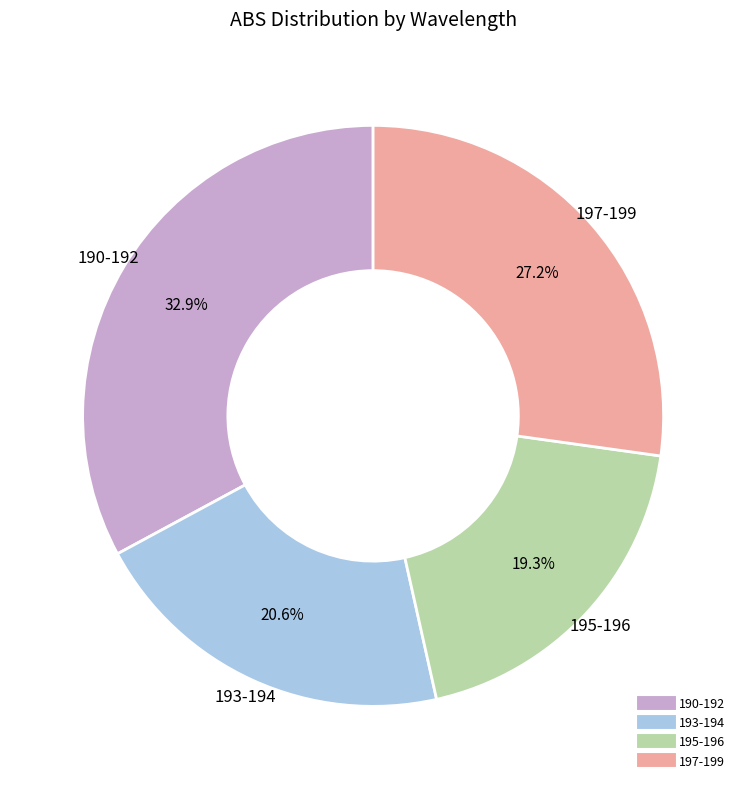

Does any single category account for the majority?

No